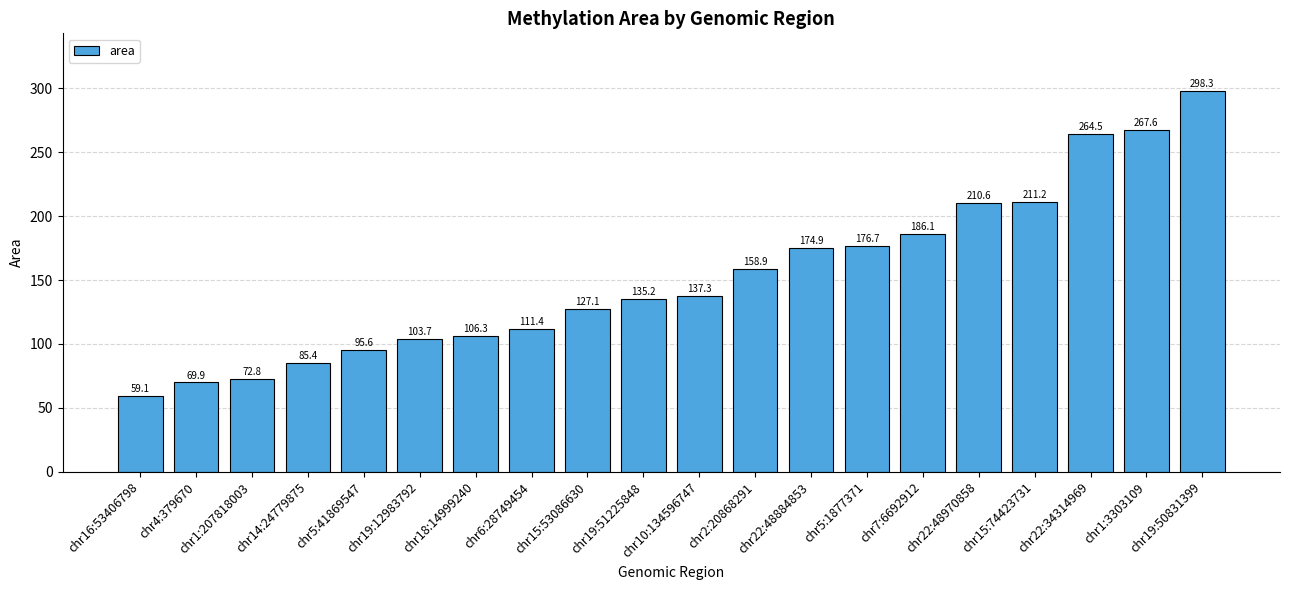

What is the difference between the second highest and minimum values?

208.6